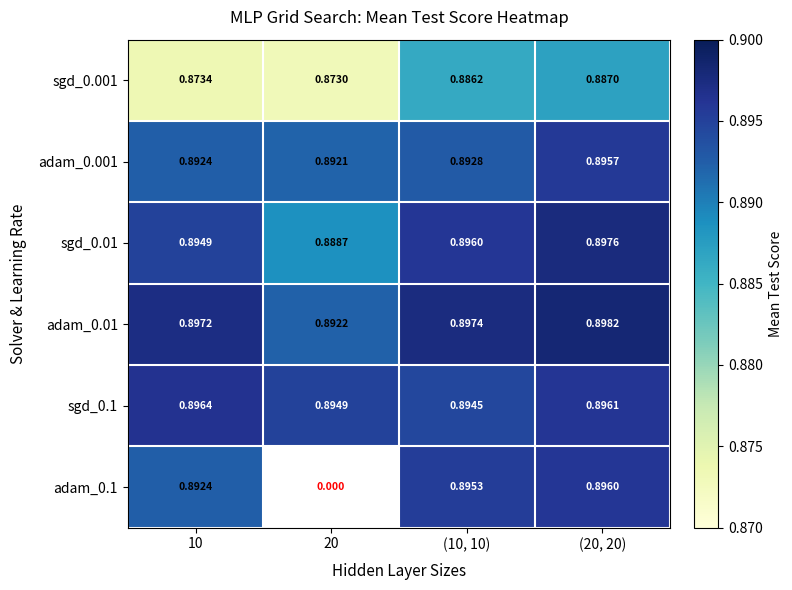

At how many categories does at least one series exceed 0?

4